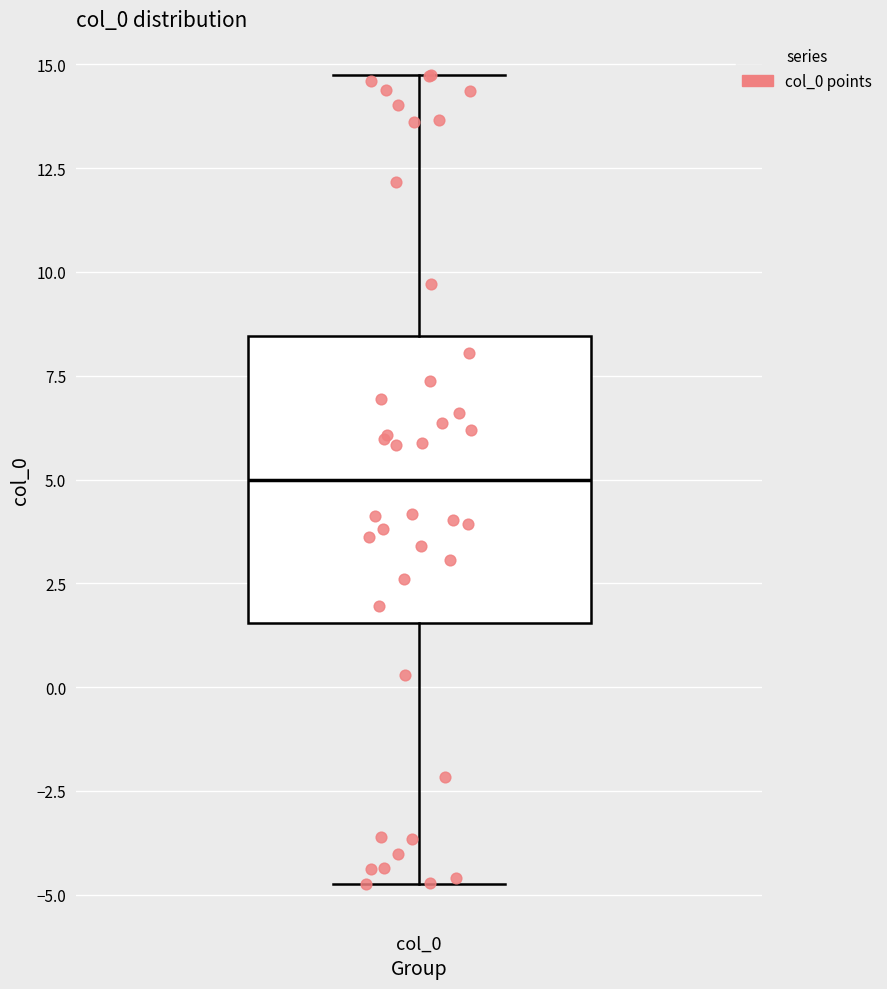

Where is the upper edge of the box for col_0 on the y-axis? The values are not printed on the chart, so give them approximately, as read against the axis.

8.5